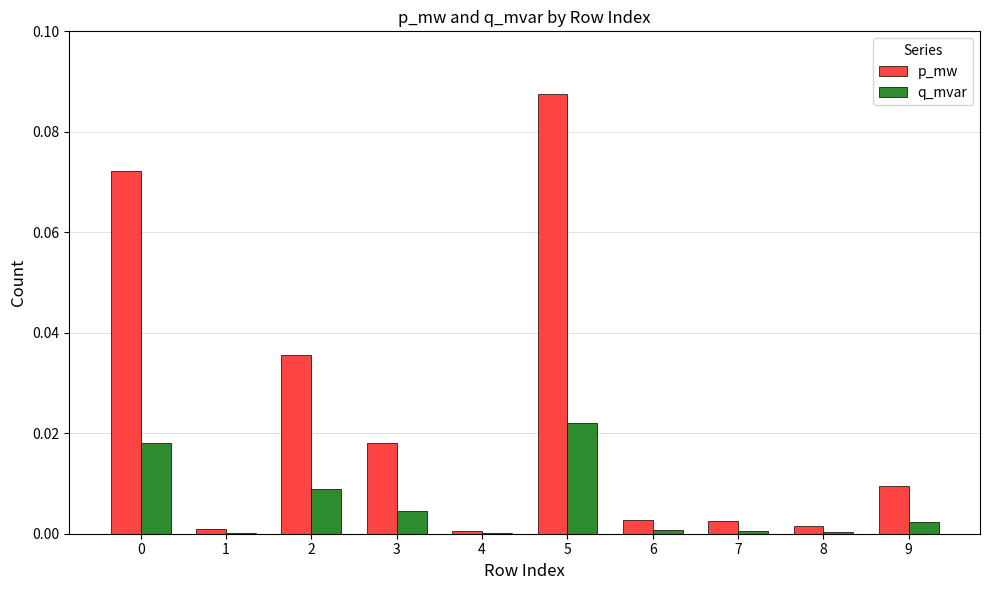

True or false: p_mw has a value of 0.0 at 1.

True